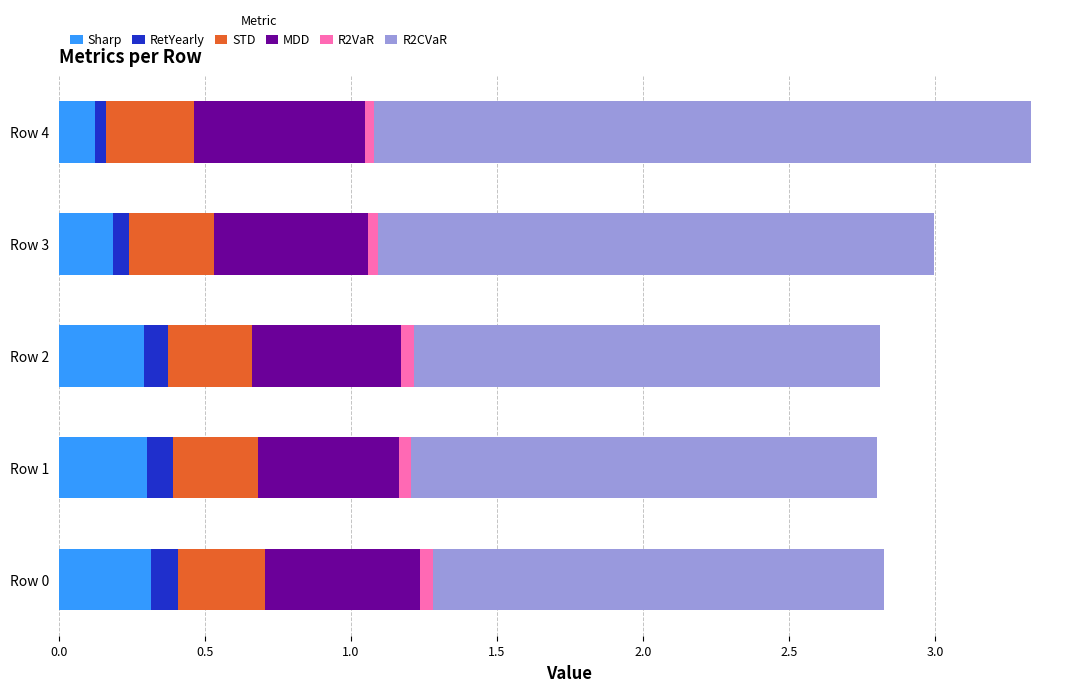

What is the maximum value for Sharp?

0.3